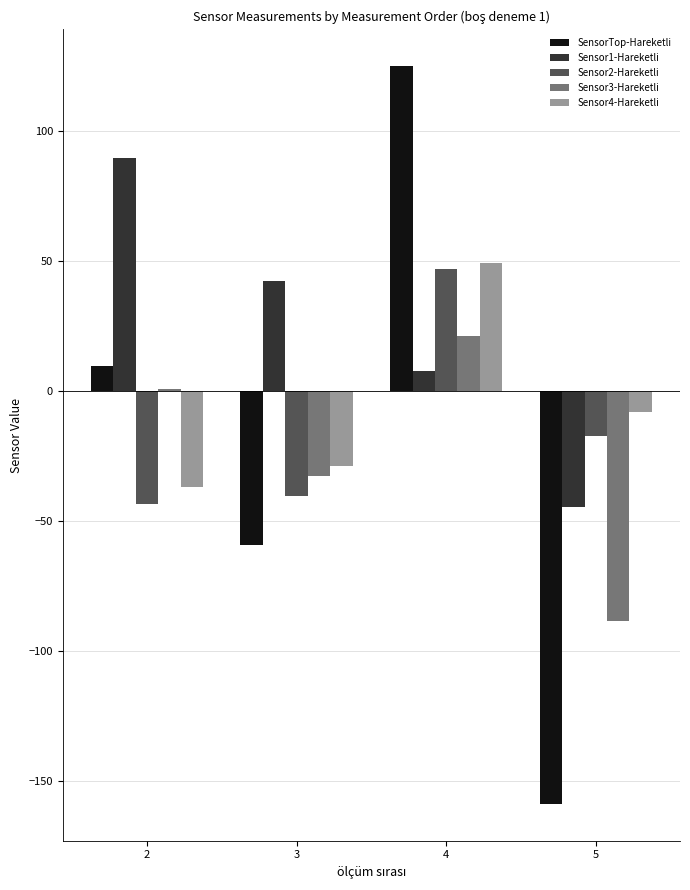

Is it true that Sensor2-Hareketli equals 23.0 at 4?

False